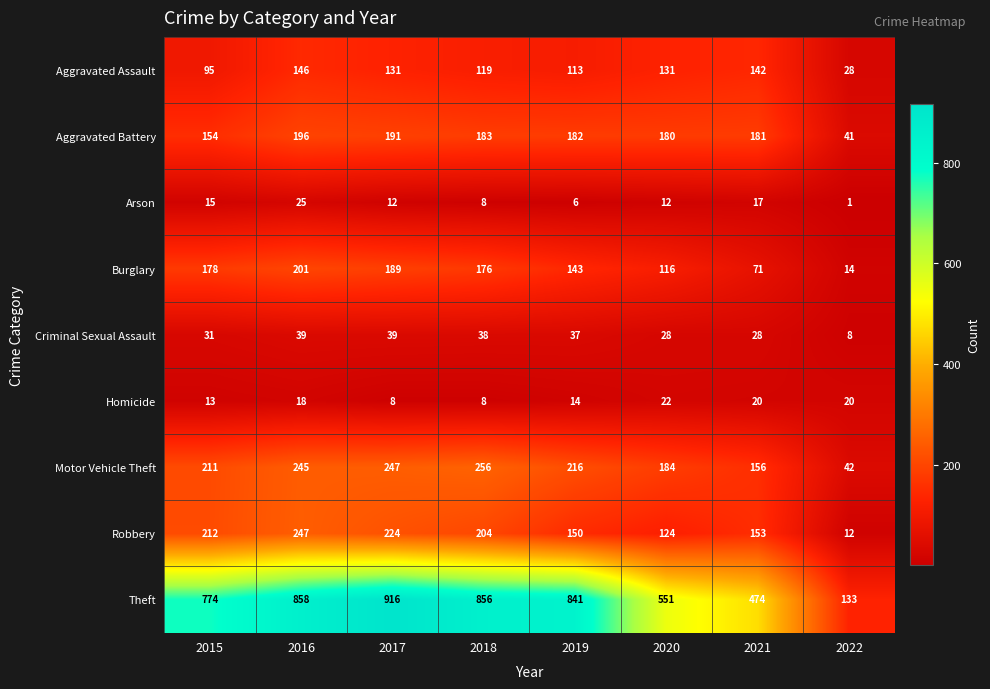

At which category does the chart reach its minimum across all series?

2022